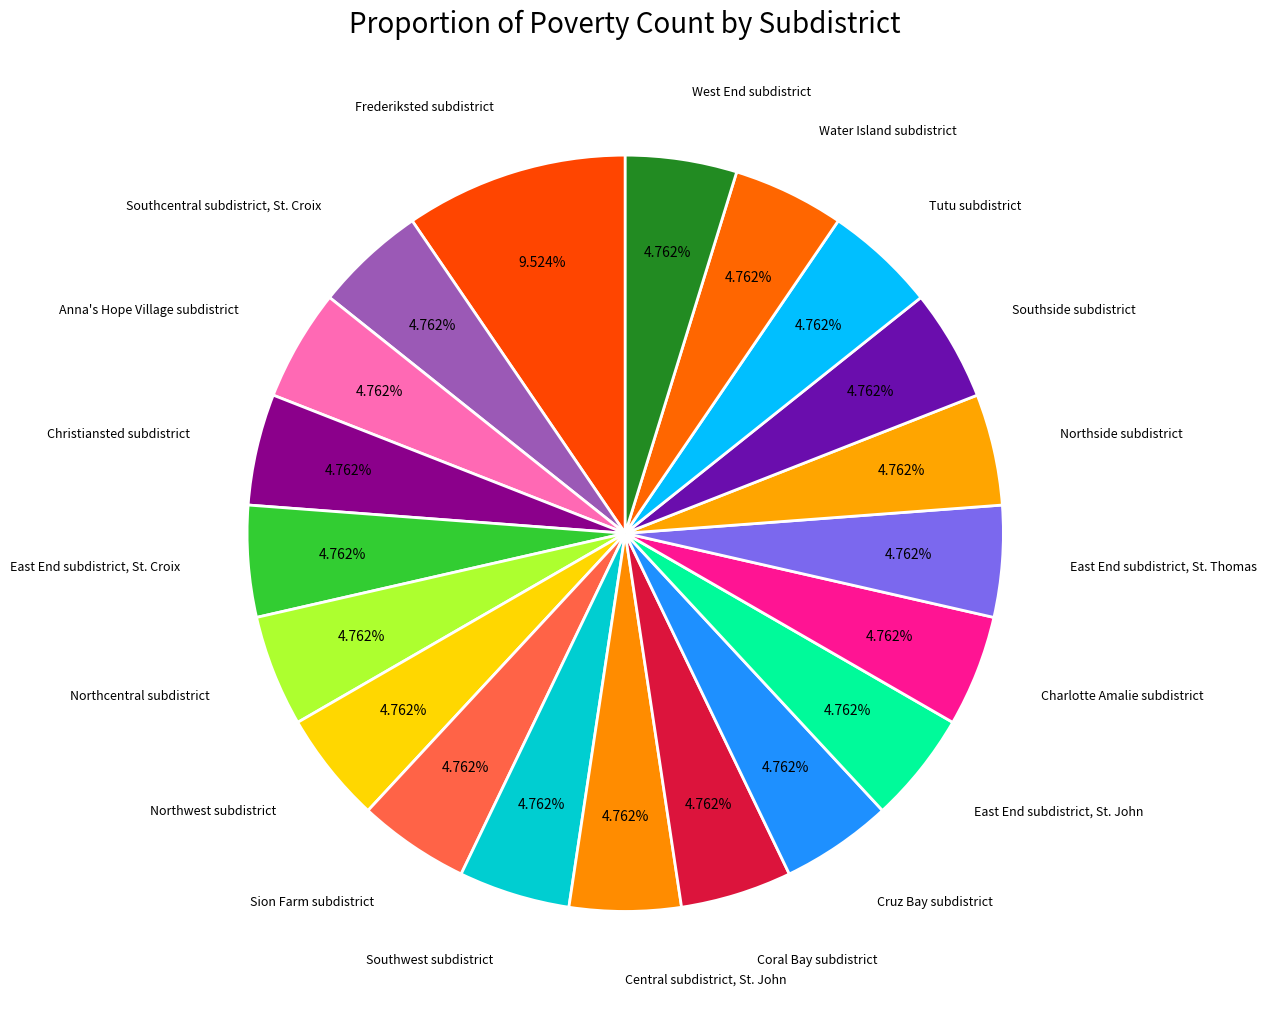

Count the number of slices in the pie.

20